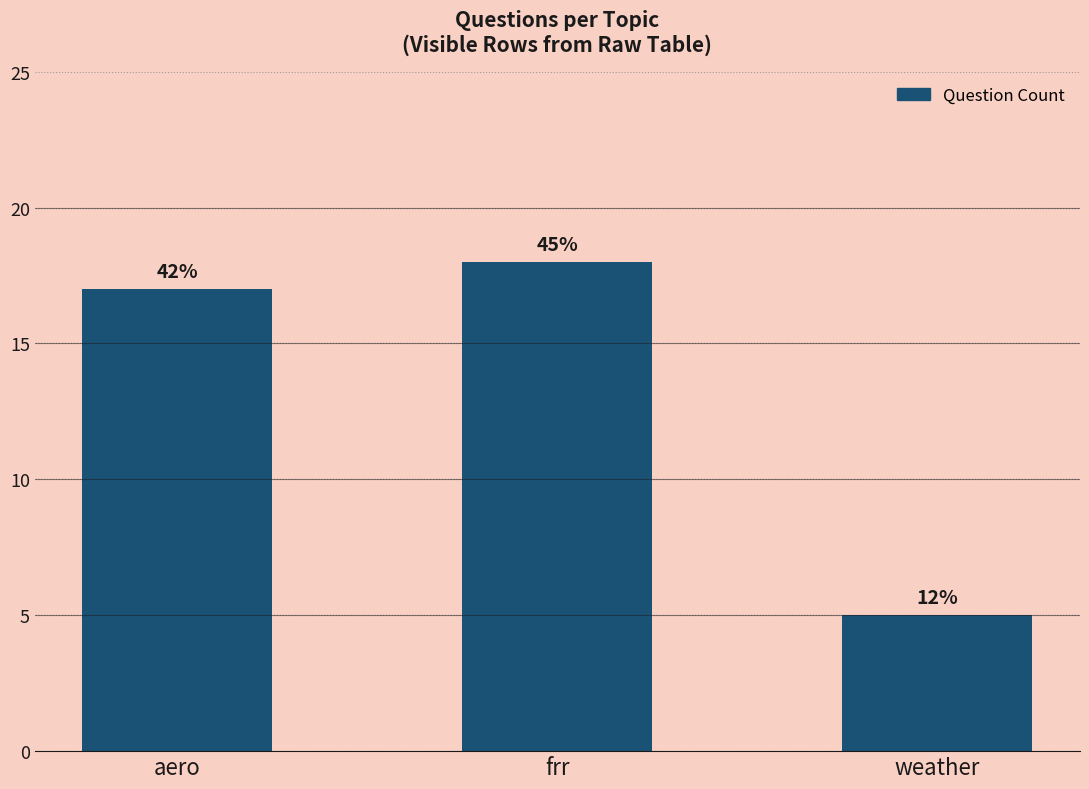

Rank the categories by value from highest to lowest.

frr, aero, weather